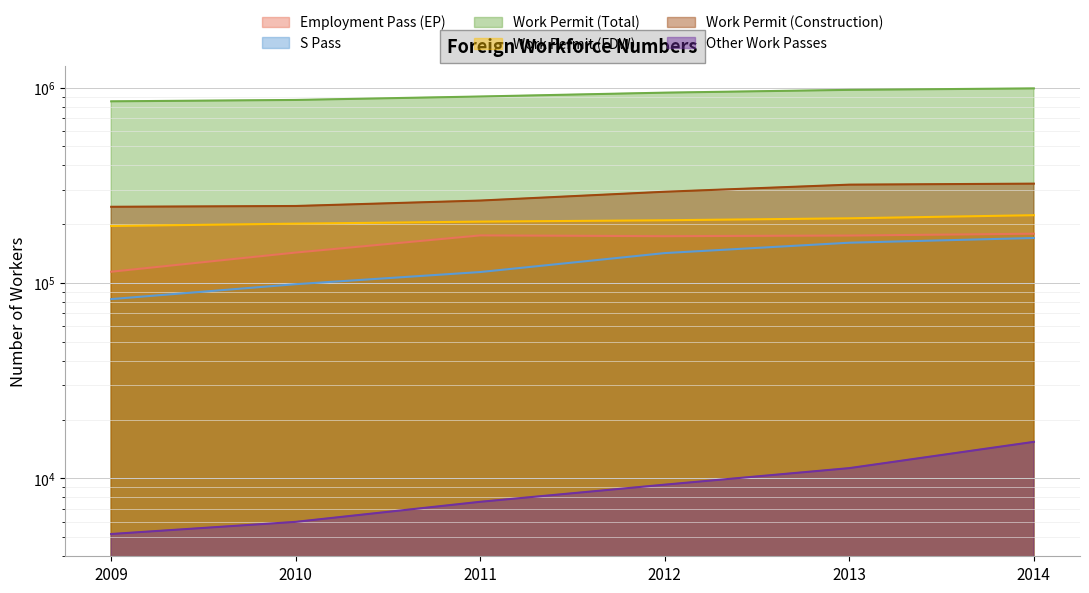

What are all the series names shown in the legend?

Employment Pass (EP), S Pass, Work Permit (Total), Work Permit (FDW), Work Permit (Construction), Other Work Passes